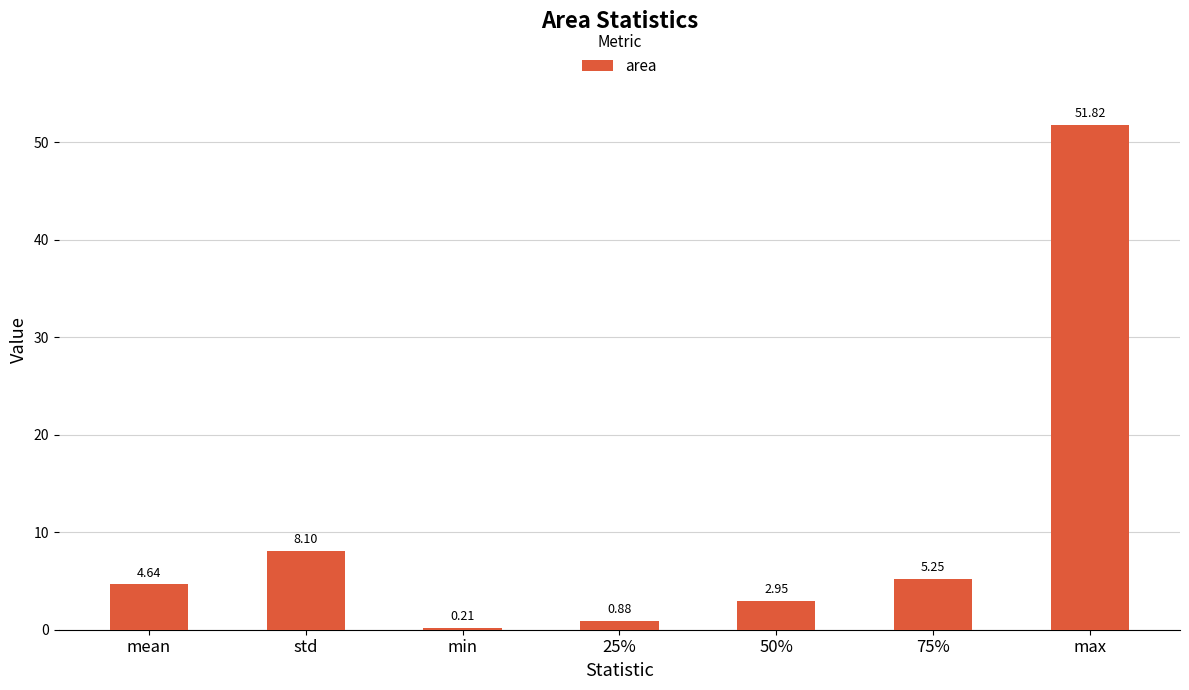

How many bars are there in total?

7